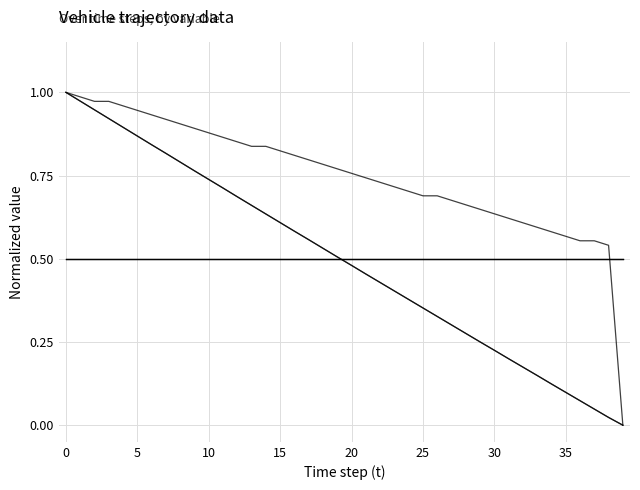

Does the chart display data point markers on the line(s)?

No